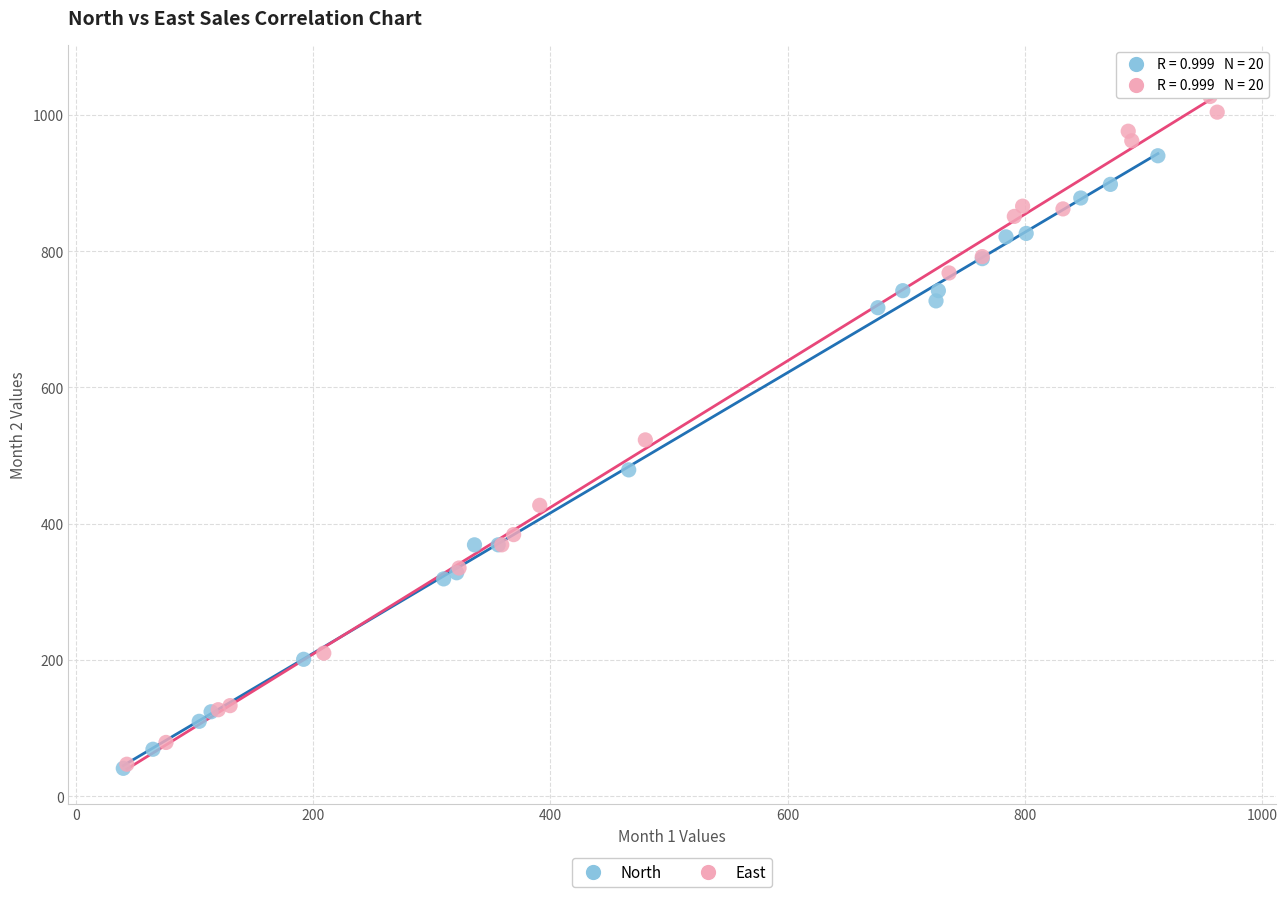

Which series has the largest Y range (max minus min)?

East